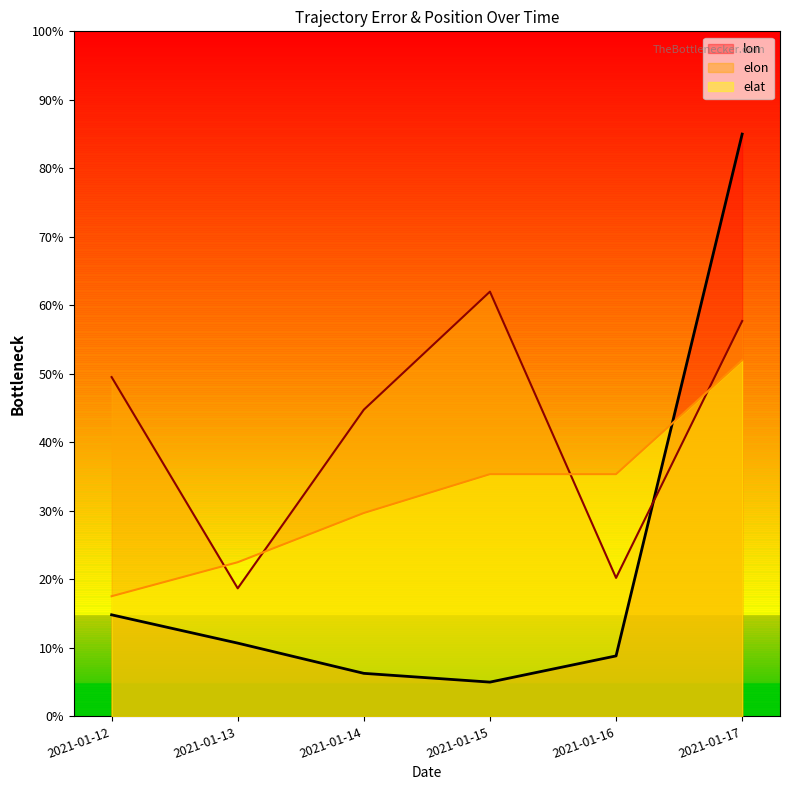

Reading left to right, list all the values displayed in this chart.

elon: 49.5	18.7	44.8	62.0	20.2	57.7
lon: 14.8	10.7	6.3	5.0	8.8	85.0
elat: 17.5	22.5	29.7	35.4	35.4	52.0